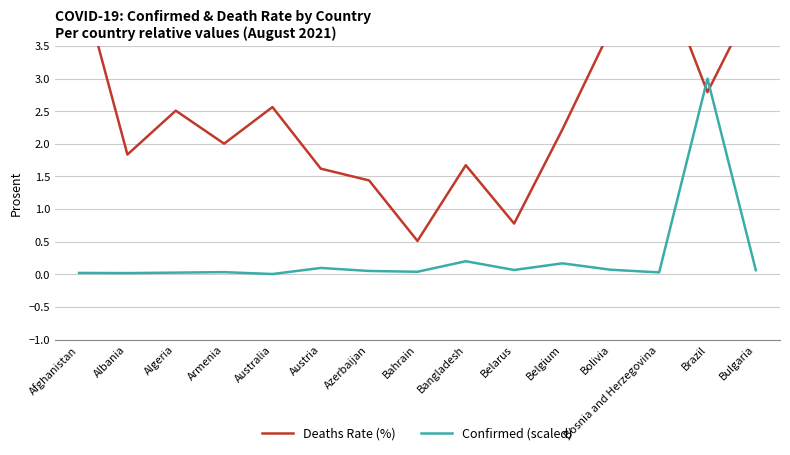

Which series has the largest total across all categories?

Deaths Rate (%)